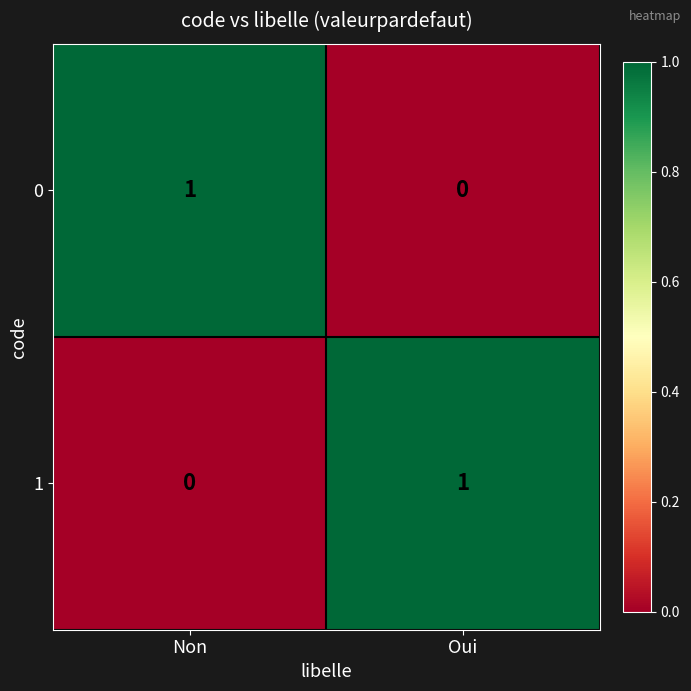

At how many categories does at least one series exceed 0?

2